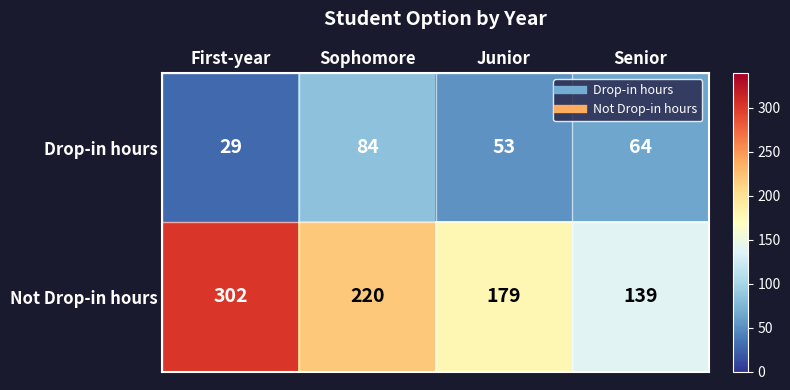

The Drop-in hours series shows 53 at Junior. True or false?

True